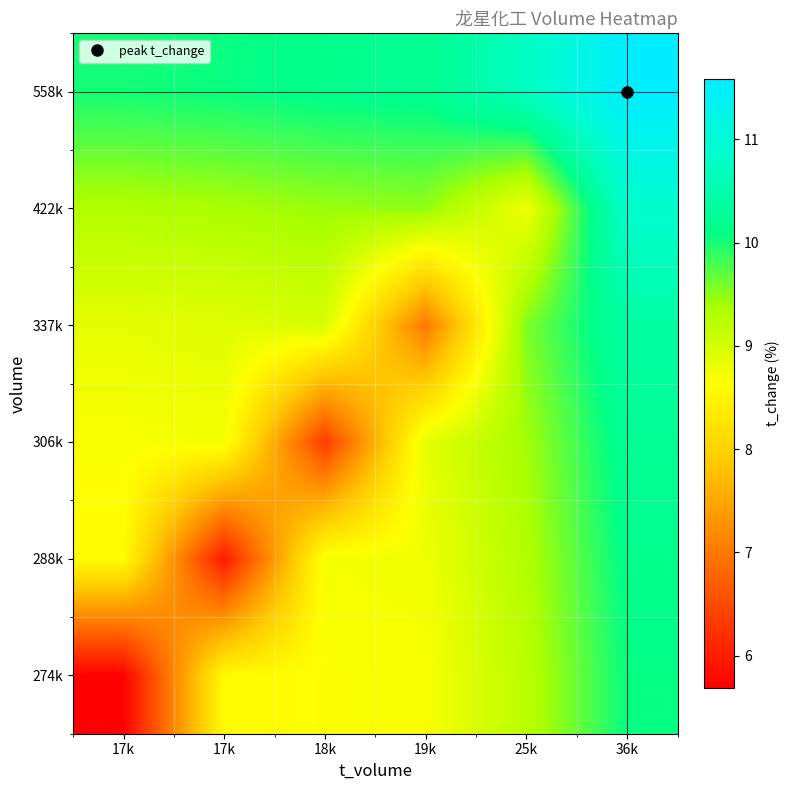

Between 17k and 25k, which is larger?

25k